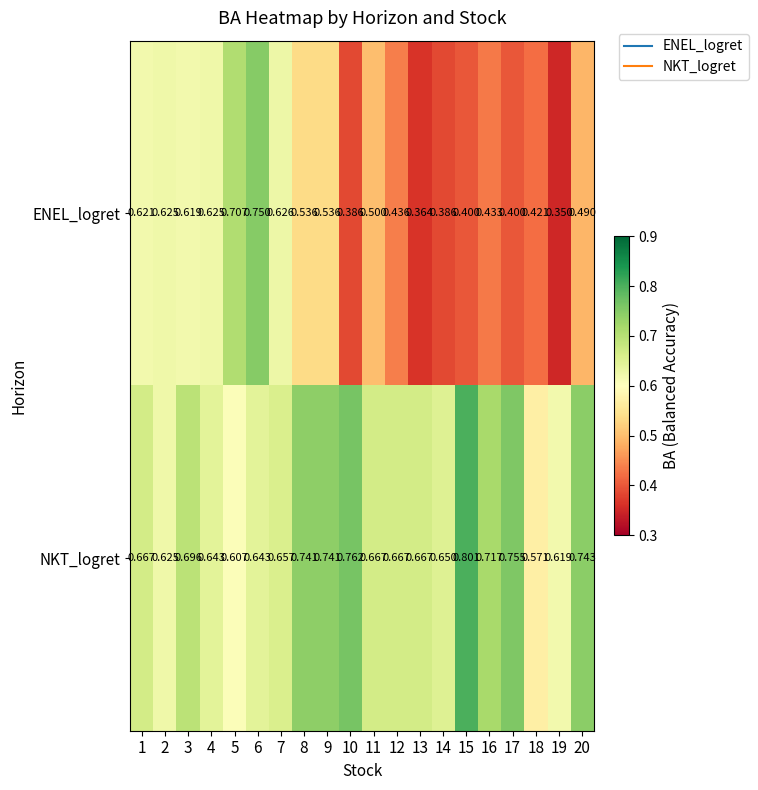

At 8, list the series in order from largest to smallest.

NKT_logret, ENEL_logret